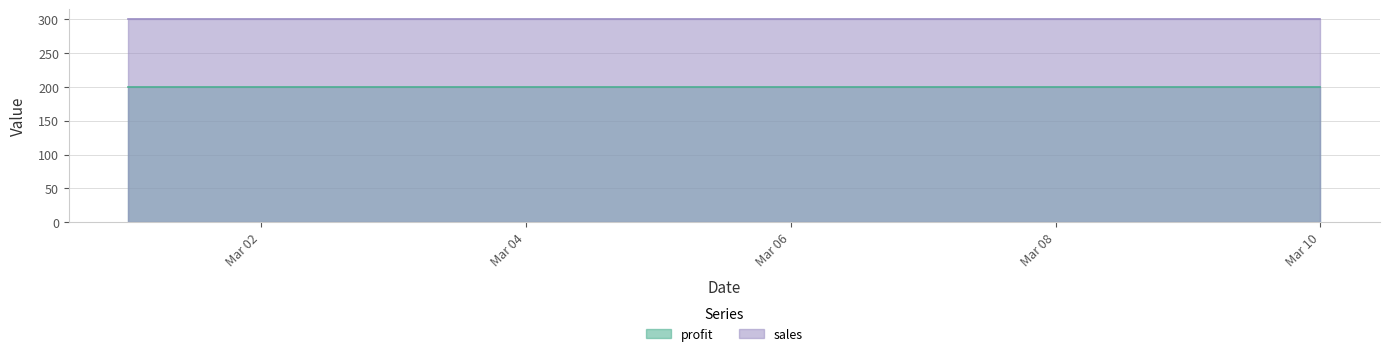

The value of profit at 2011-03-03 is 200. True or false?

True